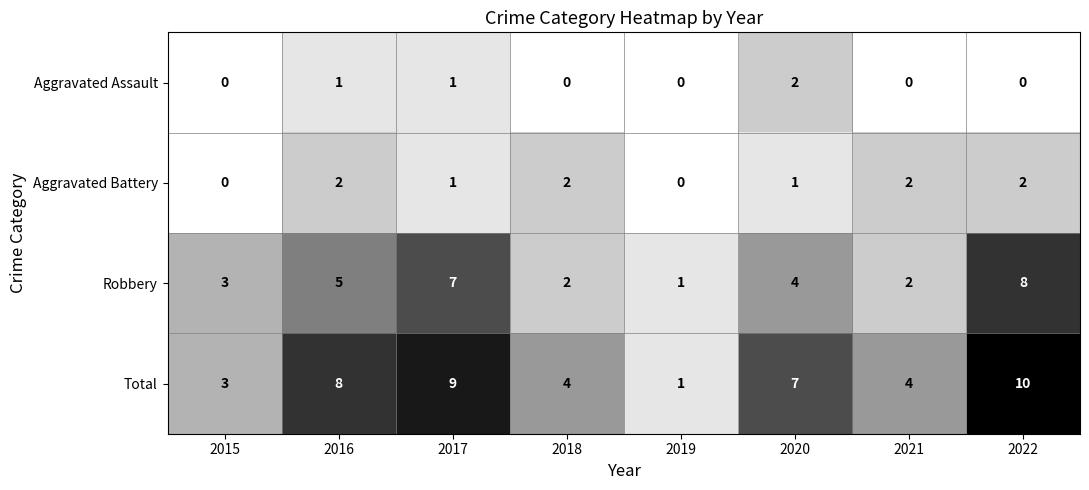

At which category is the sum across all series the highest?

2022